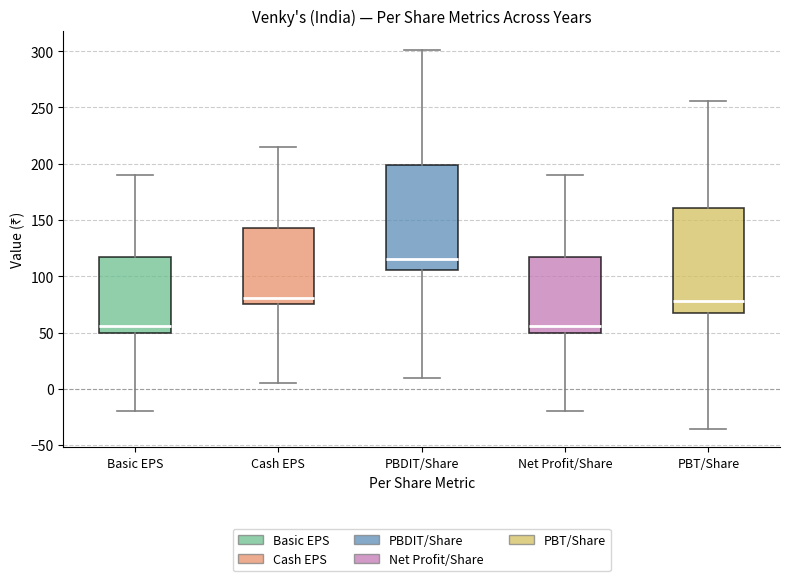

Reading left to right, read every box against the y-axis: the position of its median line, the range the box covers, and the ends of its whiskers. The values are not printed on the chart, so give them approximately, as read against the axis.

Basic EPS: median 55, box 50 to 115, whiskers -20 to 190
Cash EPS: median 80, box 75 to 145, whiskers 5 to 215
PBDIT/Share: median 115, box 105 to 200, whiskers 10 to 300
Net Profit/Share: median 55, box 50 to 115, whiskers -20 to 190
PBT/Share: median 80, box 70 to 160, whiskers -35 to 255